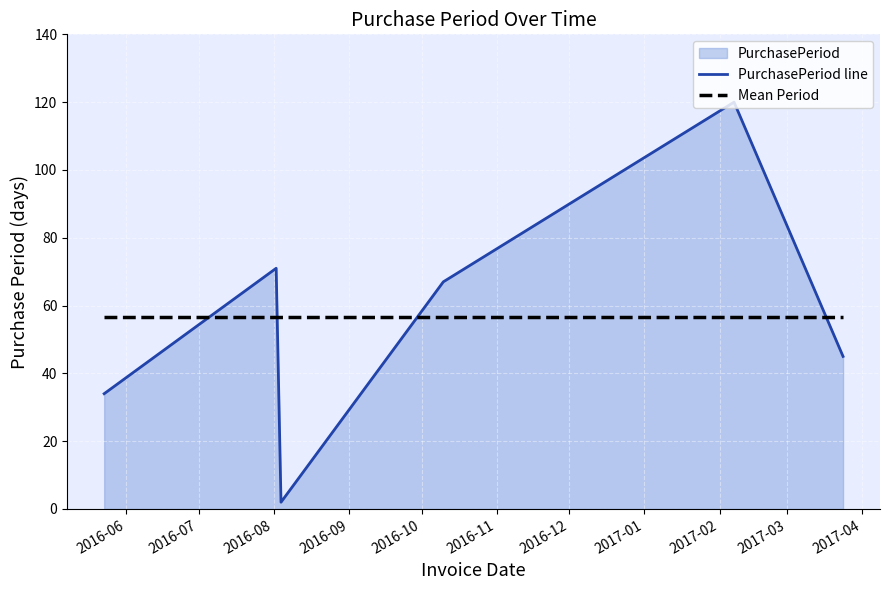

What is the highest value of the Mean Period series?

56.5